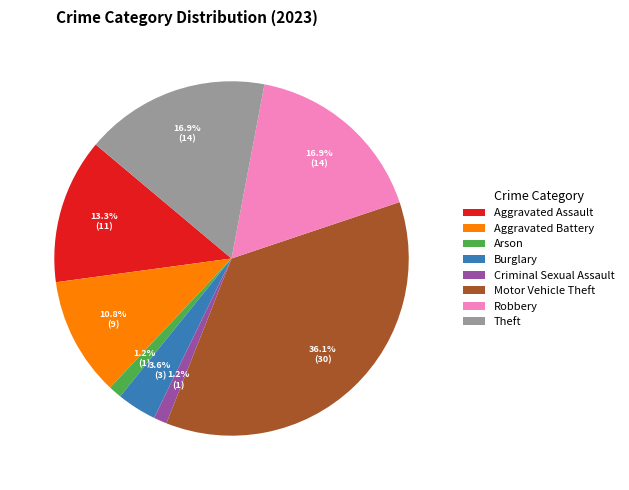

How many segments does this pie chart have?

8